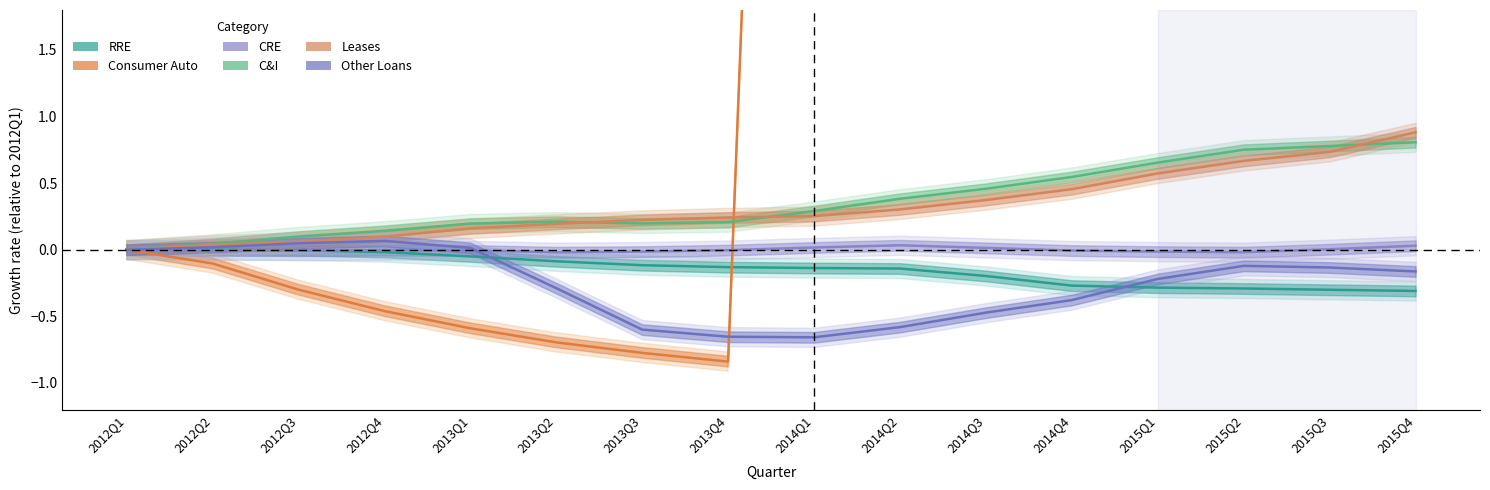

Where is the first local minimum for Other Loans?

2014Q1